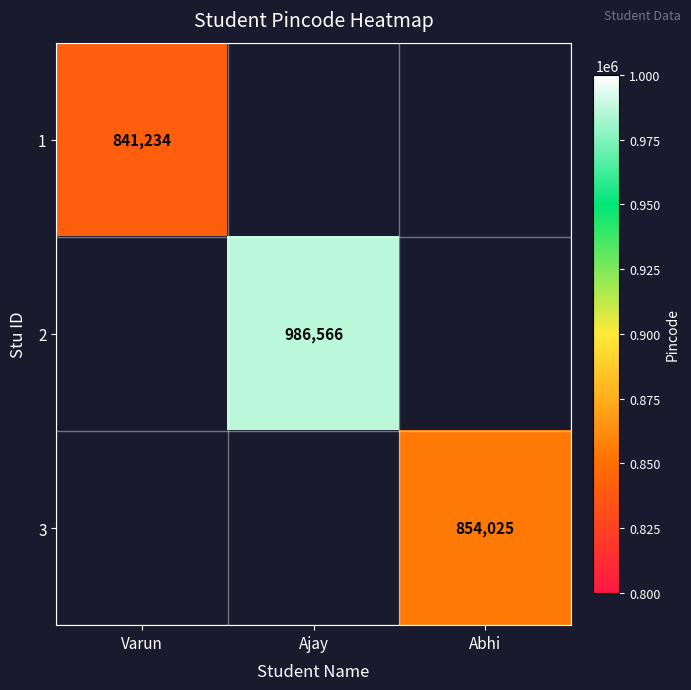

True or false: 2 has a value of 986566 at Ajay.

True